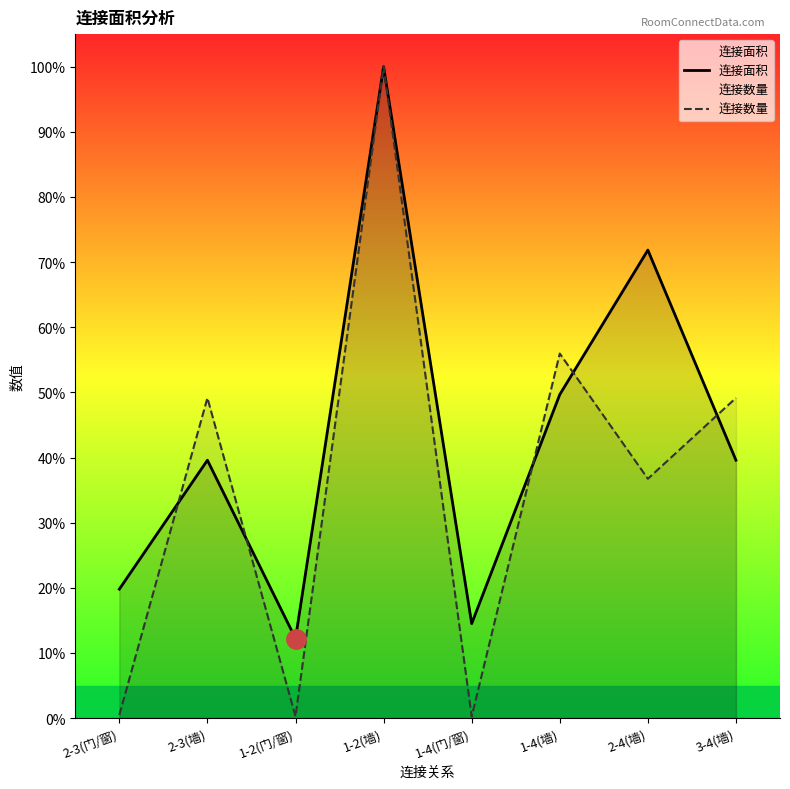

Is it true that 连接数量 equals 0.8 at 2-3(门/窗)?

False